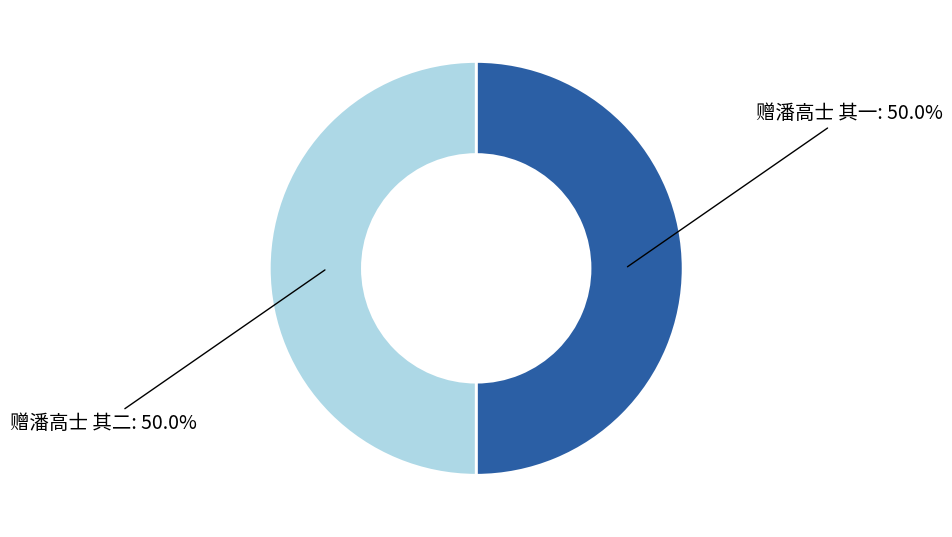

Count the number of slices in the pie.

2